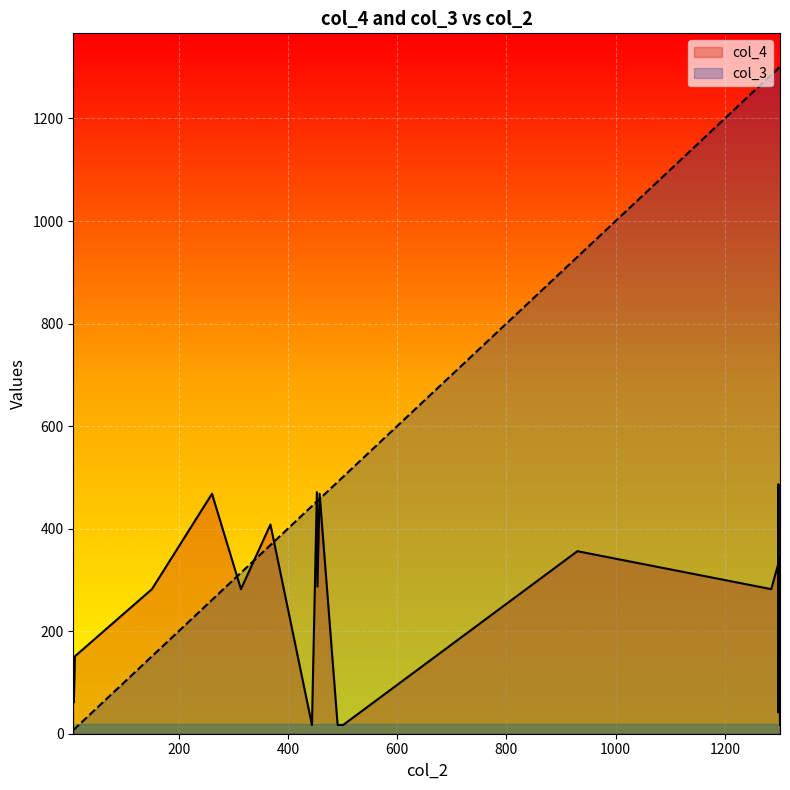

What are all the series names shown in the legend?

col_4, col_3